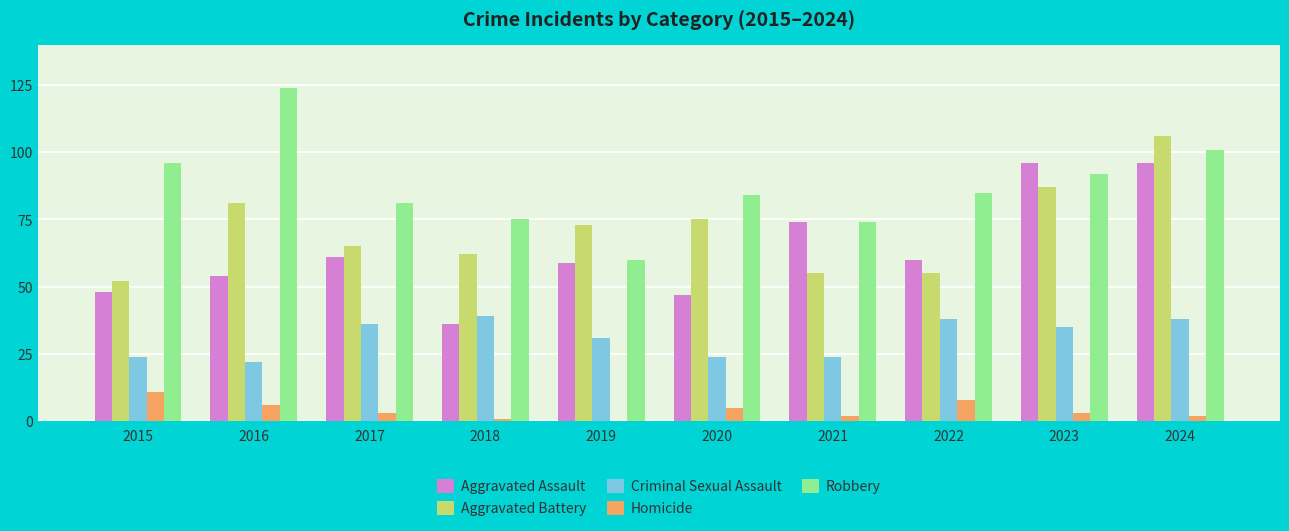

What are all the series names shown in the legend?

Aggravated Assault, Aggravated Battery, Criminal Sexual Assault, Homicide, Robbery